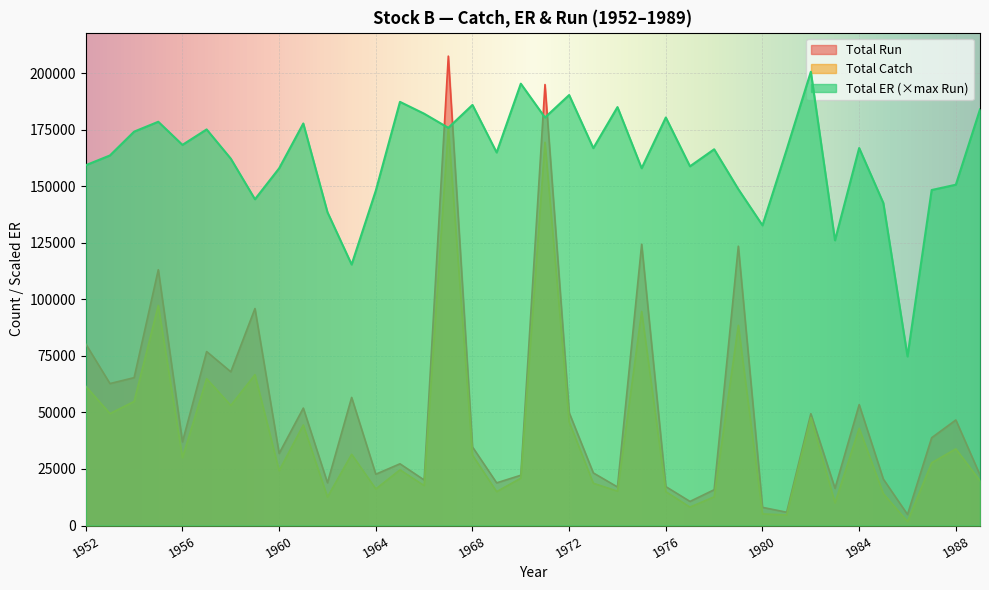

True or false: Total Catch and Total ER intersect in this chart.

False